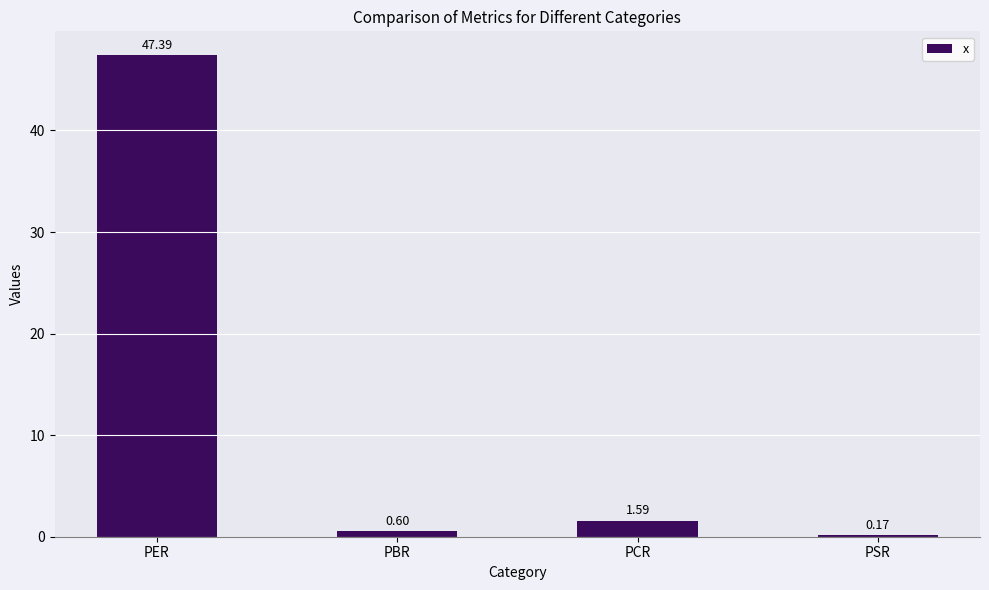

Which category has the lowest value across all series?

PSR